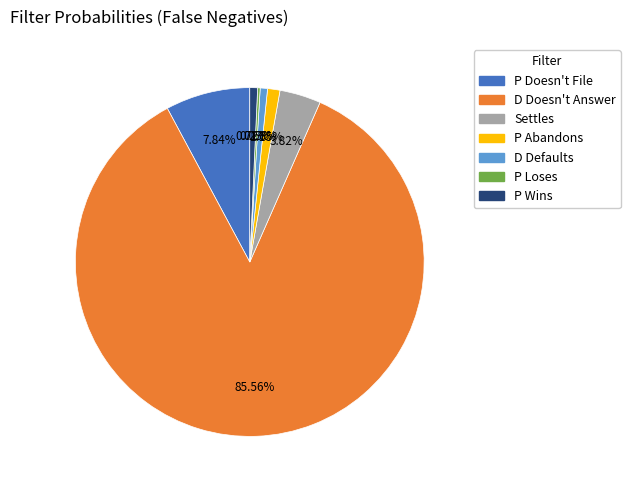

Between Settles and P Wins, which is larger?

Settles